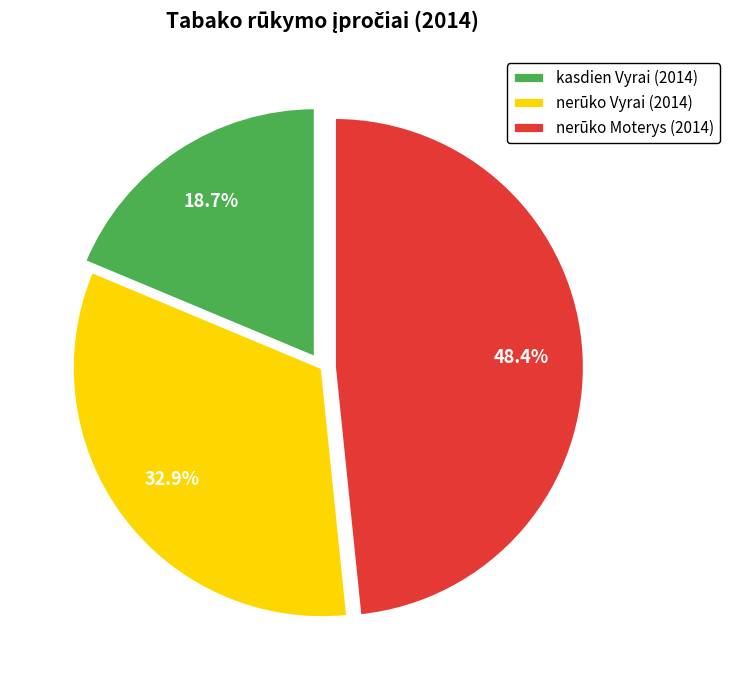

Is there any slice that represents more than half of the pie?

No